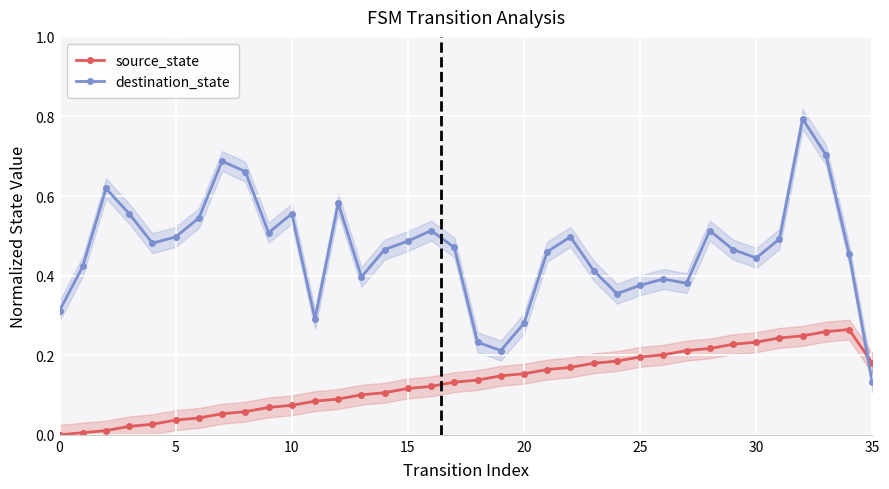

Reading left to right, extract all data points from this chart.

source_state: 0.0	0.0	0.0	0.0	0.0	0.0	0.0	0.1	0.1	0.1	0.1	0.1	0.1	0.1	0.1	0.1	0.1	0.1	0.1	0.1	0.2	0.2	0.2	0.2	0.2	0.2	0.2	0.2	0.2	0.2	0.2	0.2	0.2	0.3	0.3	0.2
destination_state: 0.3	0.4	0.6	0.6	0.5	0.5	0.5	0.7	0.7	0.5	0.6	0.3	0.6	0.4	0.5	0.5	0.5	0.5	0.2	0.2	0.3	0.5	0.5	0.4	0.4	0.4	0.4	0.4	0.5	0.5	0.4	0.5	0.8	0.7	0.5	0.1